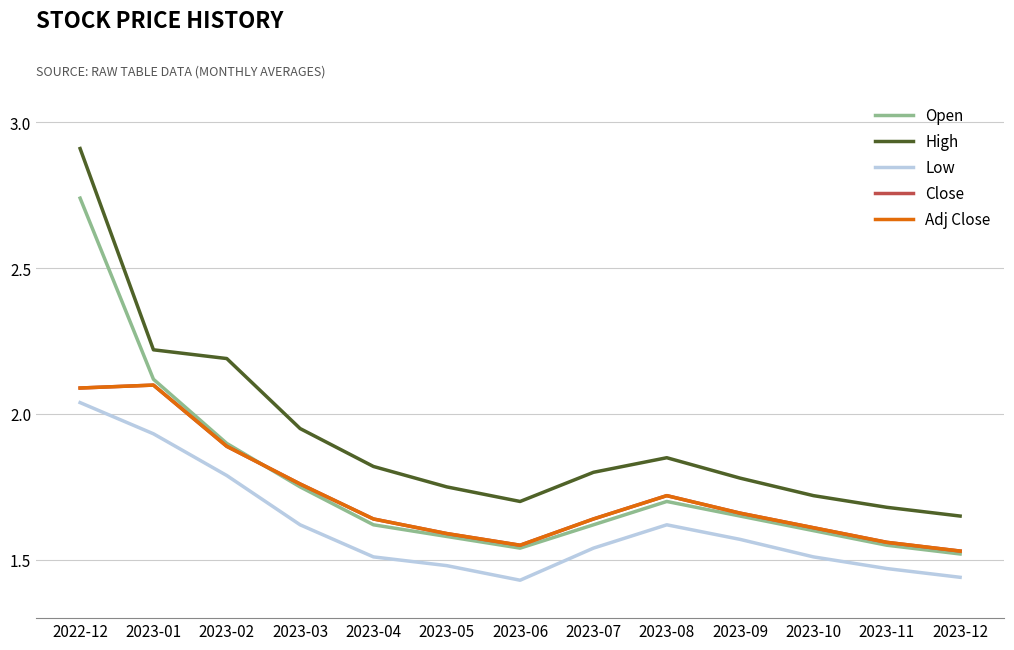

Does the chart display data point markers on the line(s)?

No